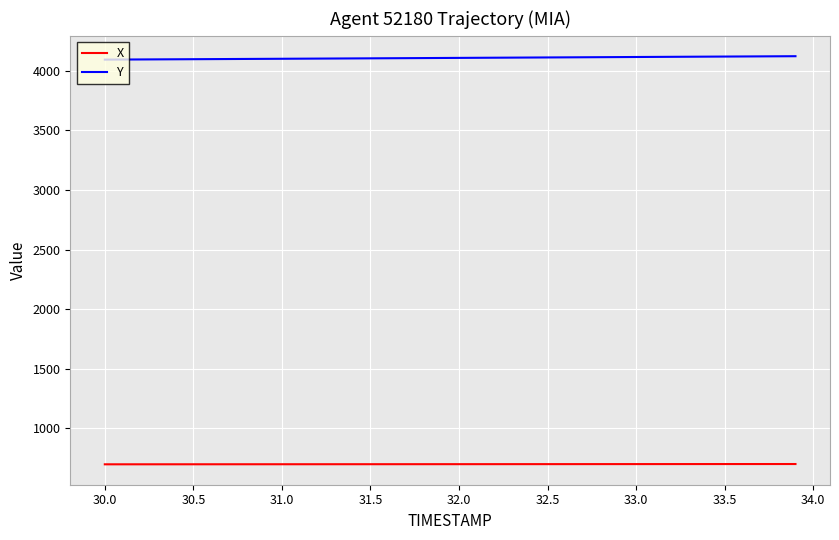

How many lines are shown in the chart?

2